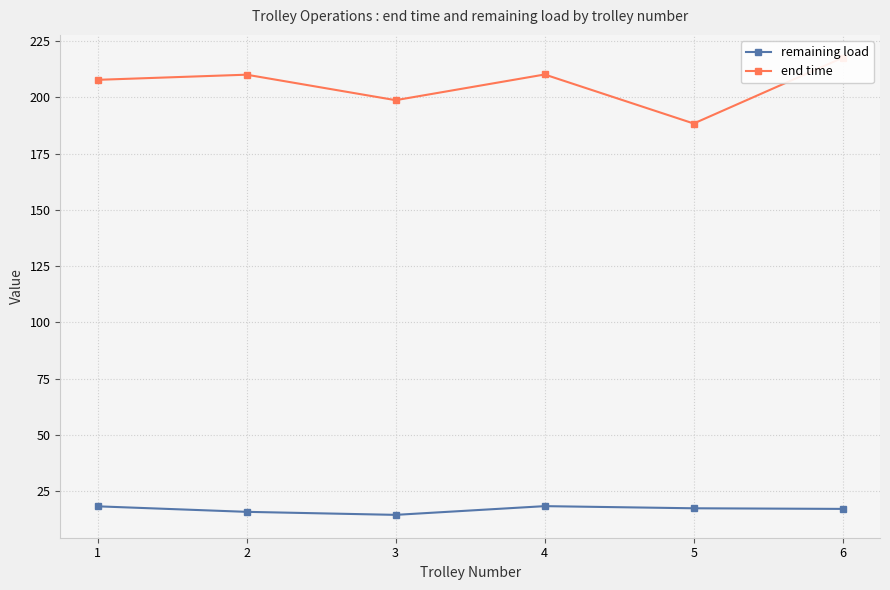

True or false: end time and remaining load intersect in this chart.

False